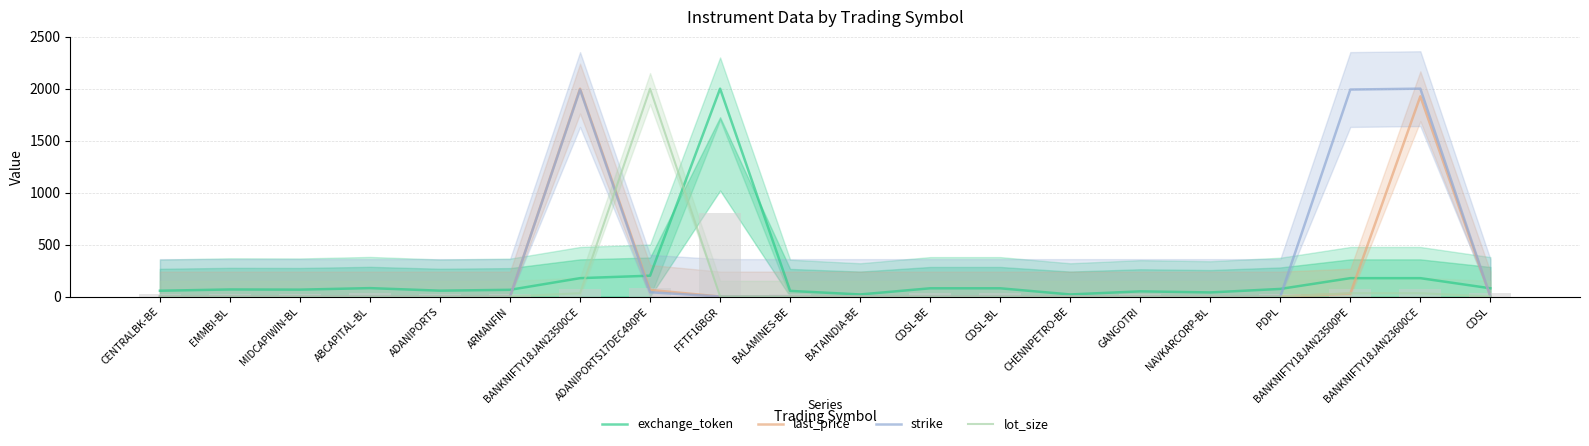

What is the spread (max minus min) of values at EMMBI-BL?

68.1